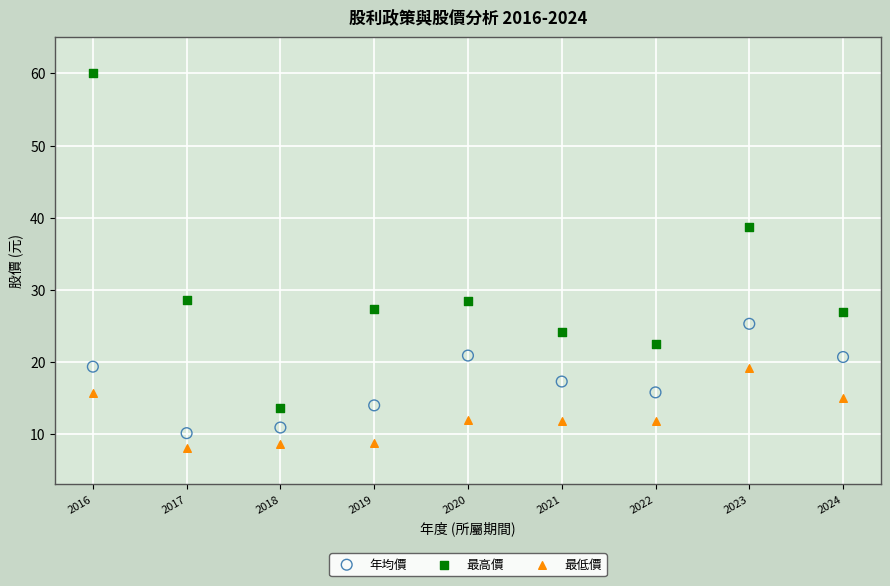

Across all series, what Y value is closest to 34?

38.7